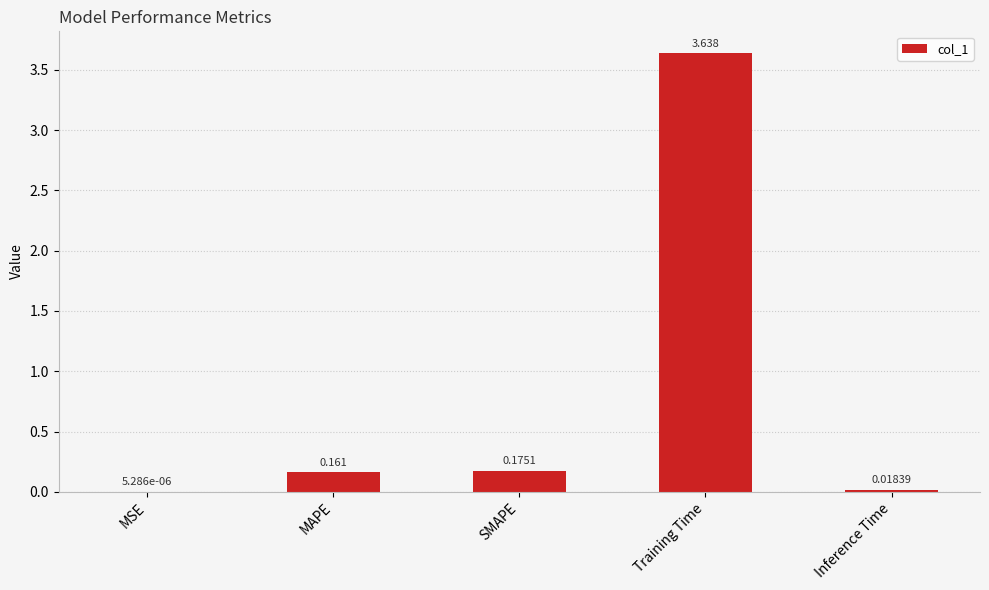

At which label is the value closest to 1?

SMAPE